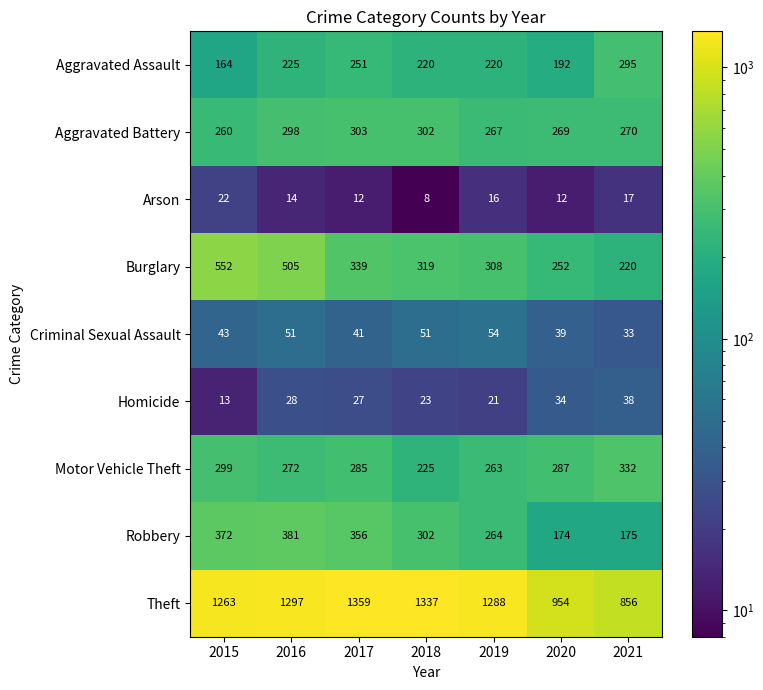

Read the Homicide value at 2016.

28